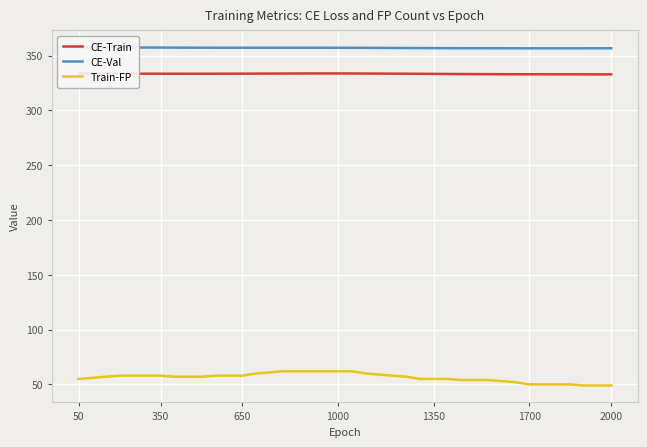

What is the minimum value for CE-Train?

332.9